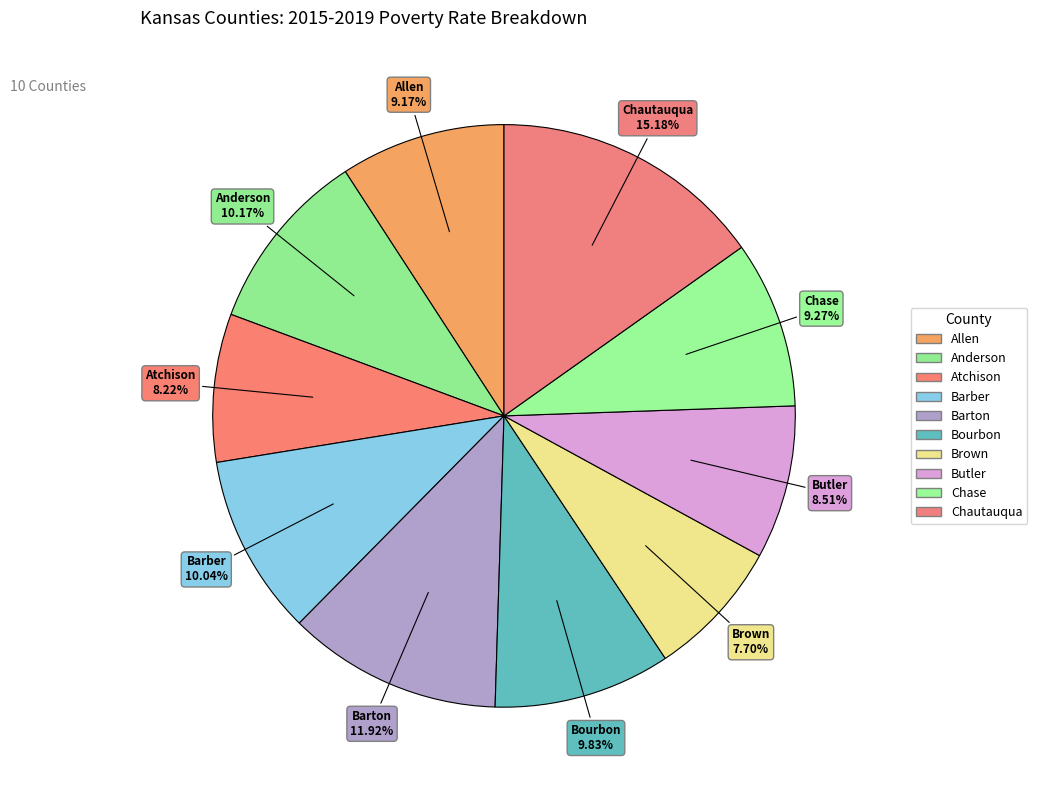

How many slices are in this pie chart?

10